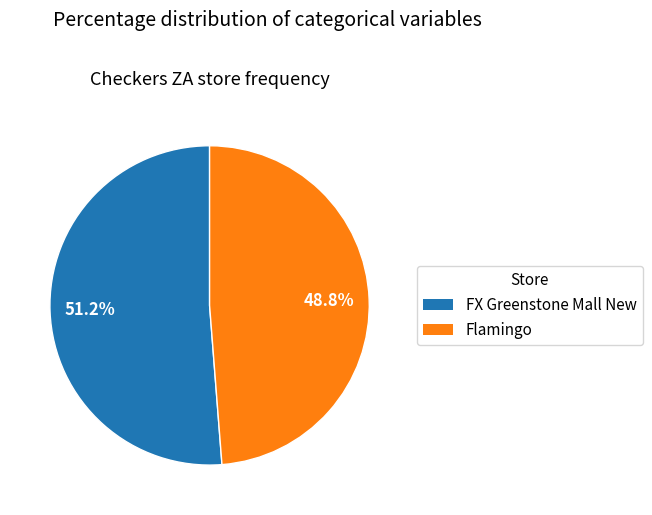

What percentage is the Flamingo slice, to the nearest percent?

49%